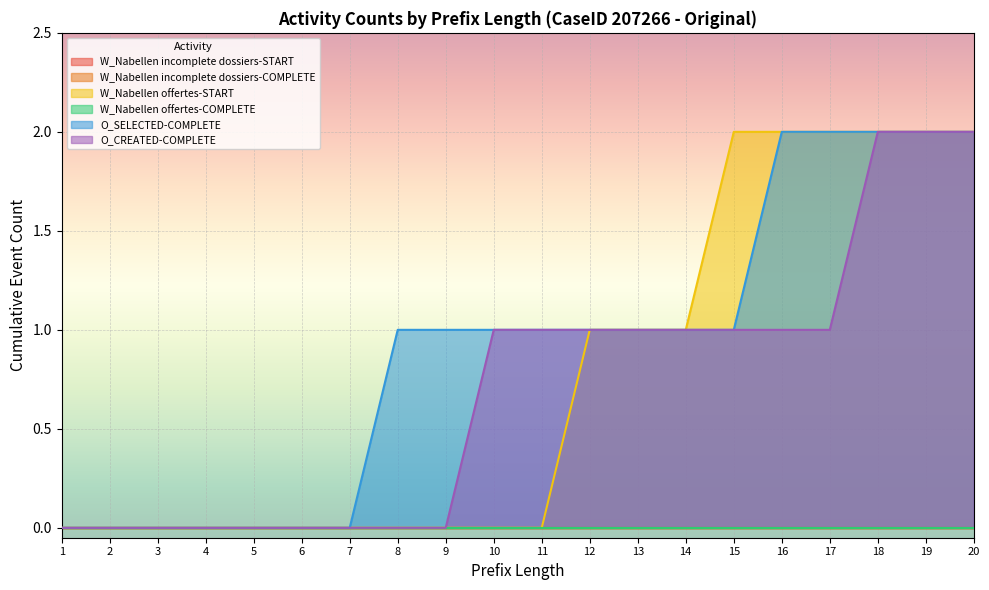

Which series changed the most between 12 and 13?

W_Nabellen offertes-START